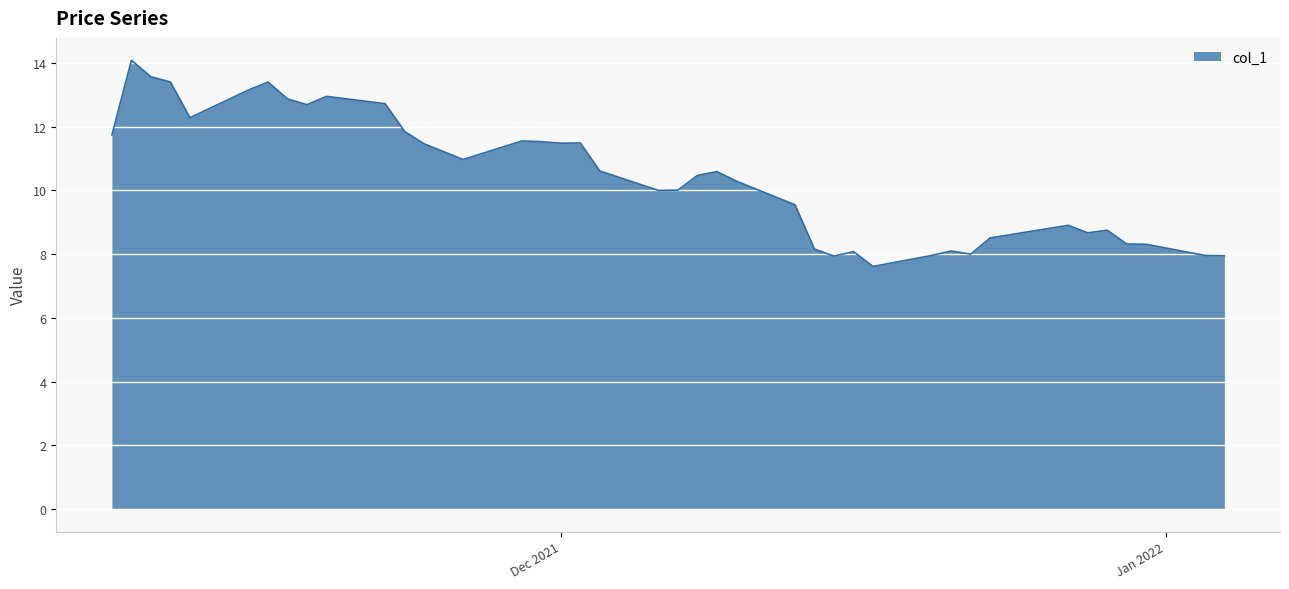

What is the sum of all values?

417.9